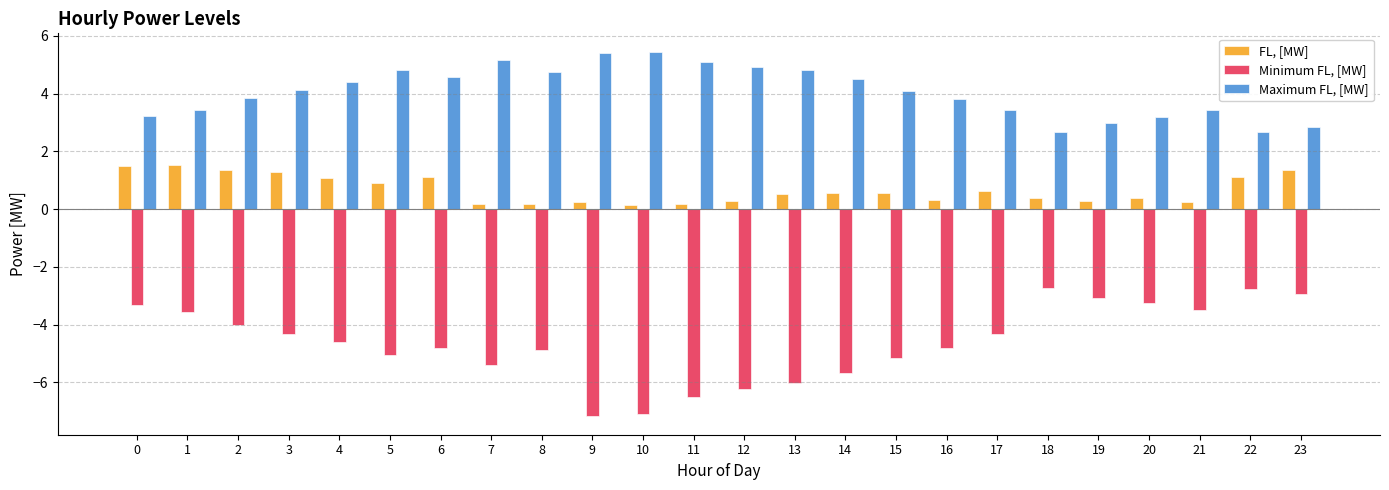

Which series has the widest spread of values?

Minimum FL, [MW]